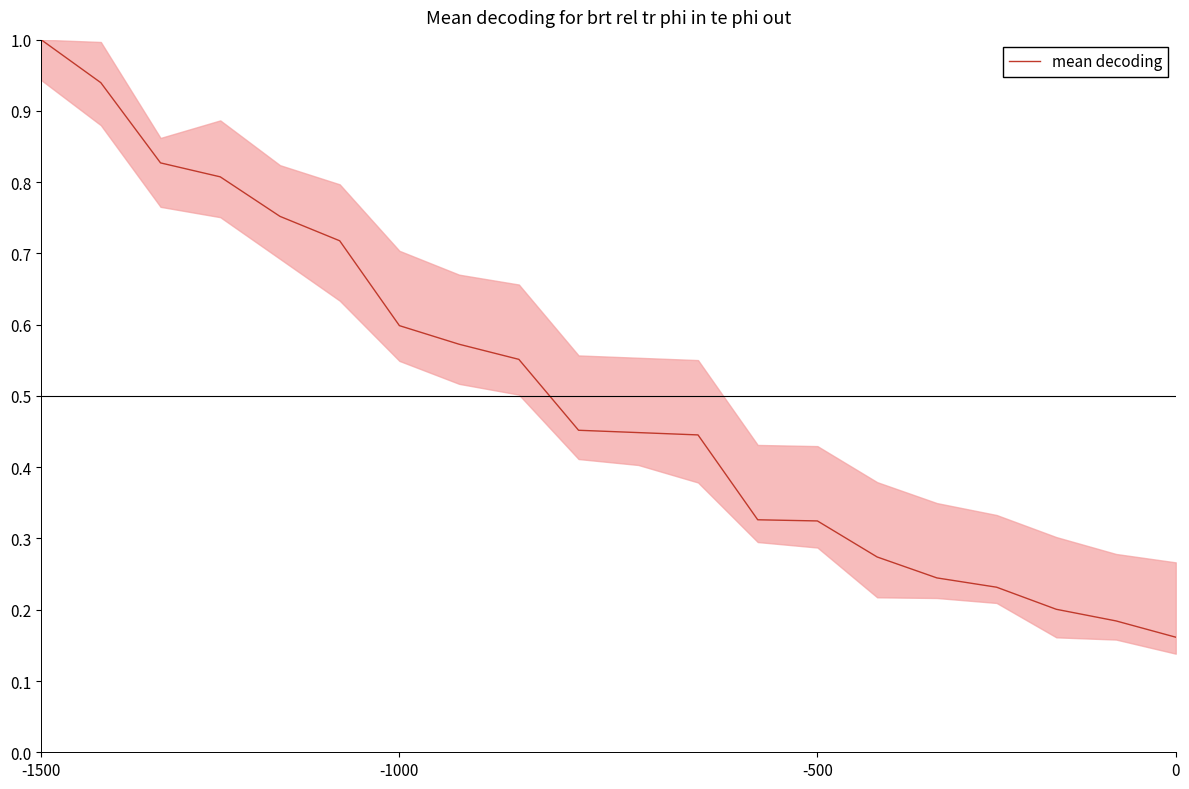

Does the chart have visible grid lines?

No